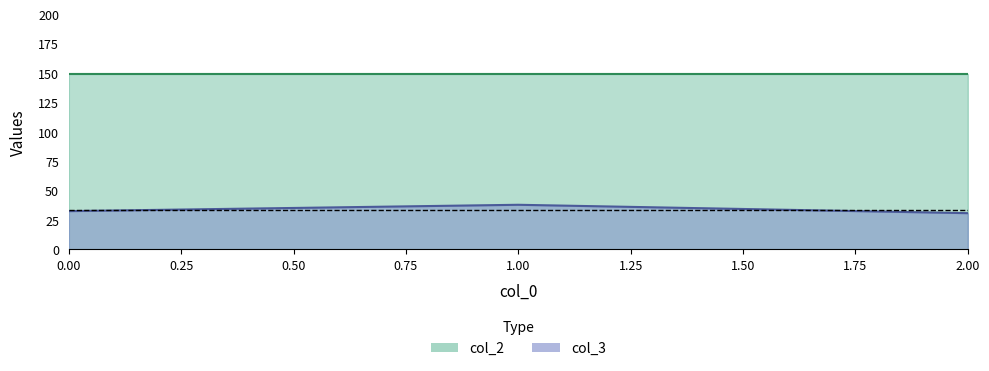

What is the minimum value for col_2?

149.2